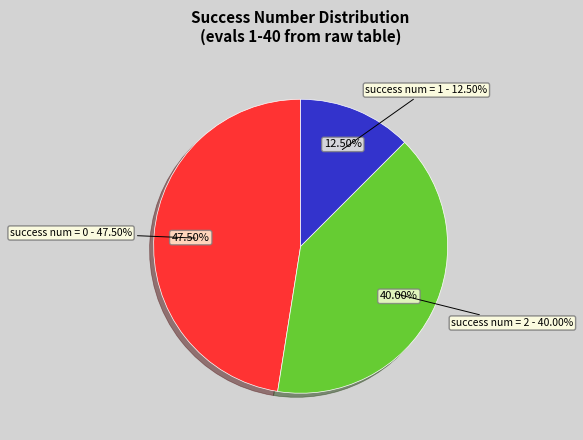

Does 2 account for over 50% of the chart?

Yes